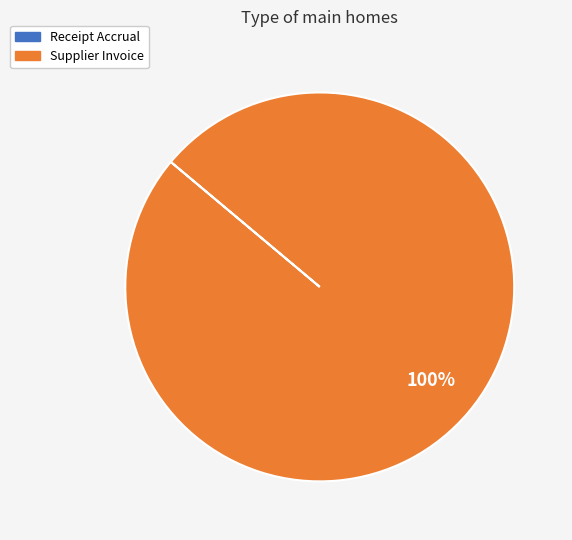

Is there a majority slice in this chart?

Yes